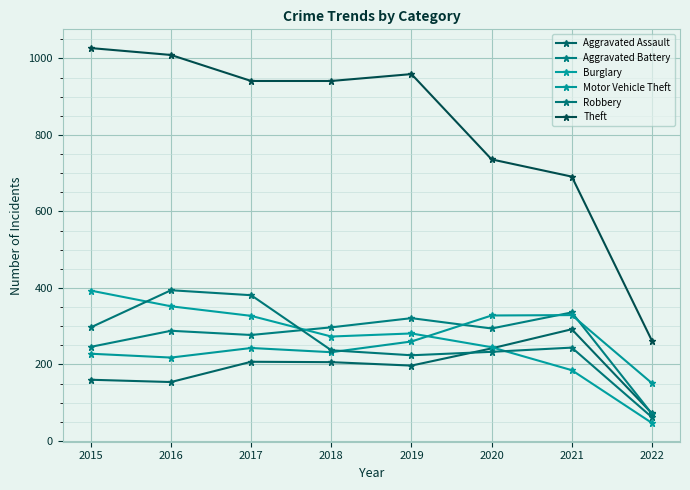

Reading right to left, transcribe all the data shown in this chart.

Aggravated Assault: 2022=72	2021=292	2020=242	2019=197	2018=206	2017=207	2016=154	2015=160
Aggravated Battery: 2022=71	2021=336	2020=294	2019=321	2018=297	2017=277	2016=288	2015=246
Burglary: 2022=47	2021=185	2020=245	2019=281	2018=273	2017=327	2016=352	2015=393
Motor Vehicle Theft: 2022=151	2021=329	2020=328	2019=260	2018=232	2017=243	2016=218	2015=228
Robbery: 2022=62	2021=244	2020=233	2019=224	2018=237	2017=381	2016=394	2015=297
Theft: 2022=262	2021=691	2020=736	2019=959	2018=941	2017=941	2016=1009	2015=1027